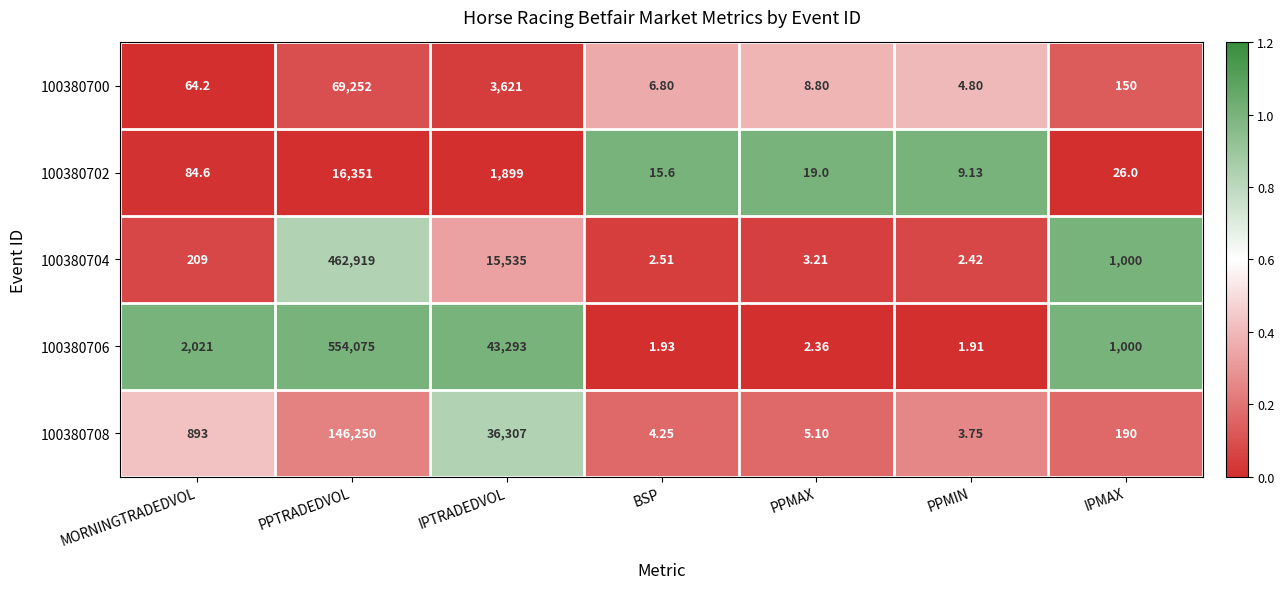

How many categories are shown in the chart?

7